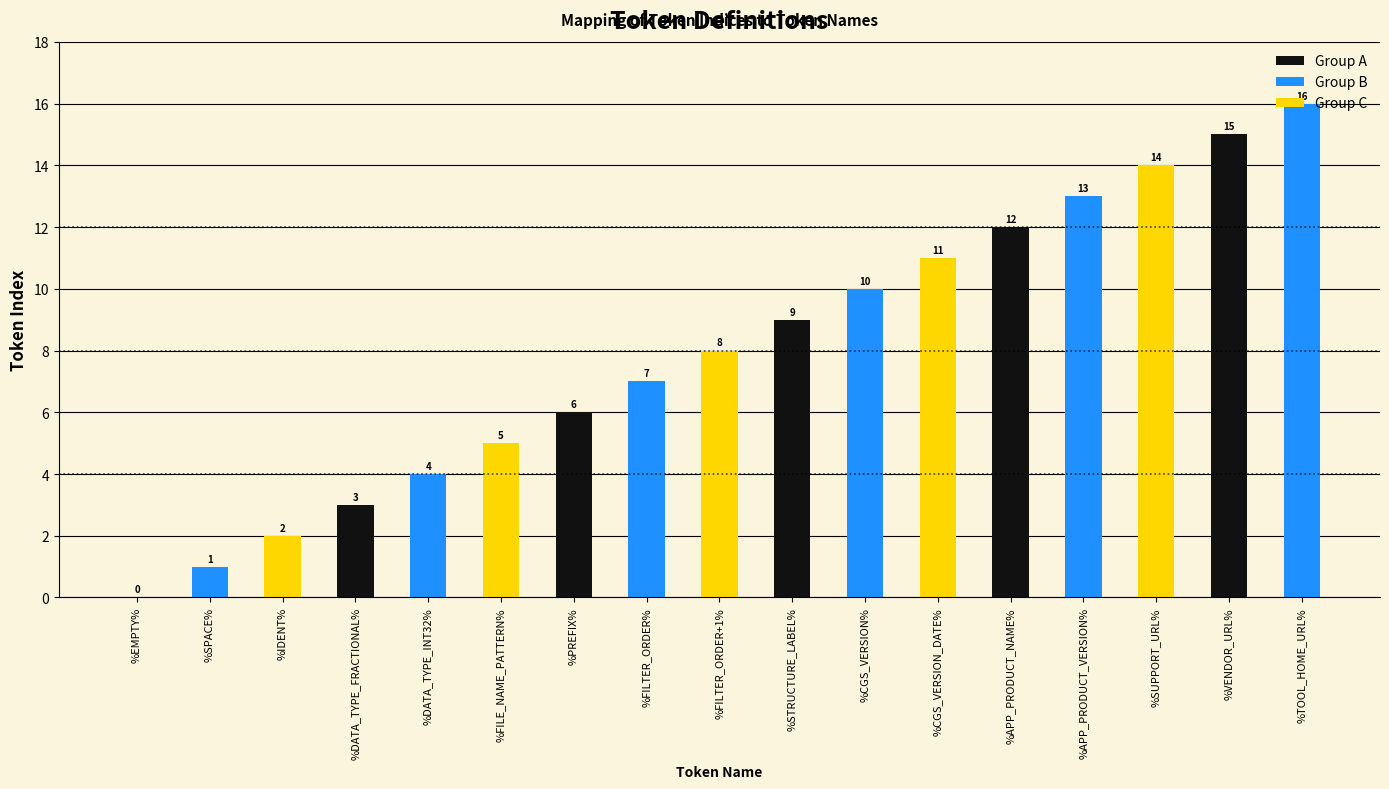

Read the value at %TOOL_HOME_URL%, to the nearest 10.

20